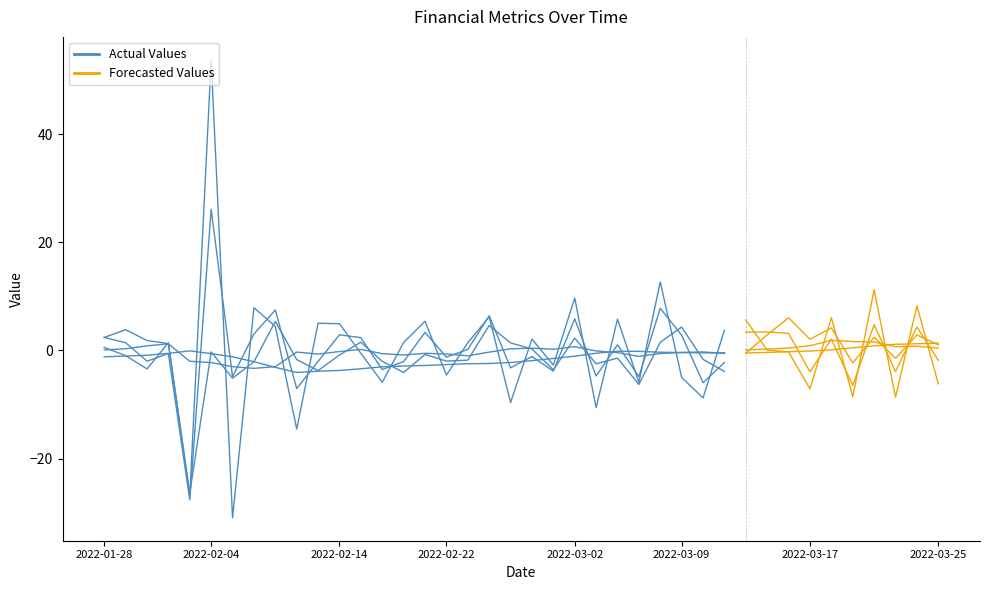

How many values in Returns are below zero?

21